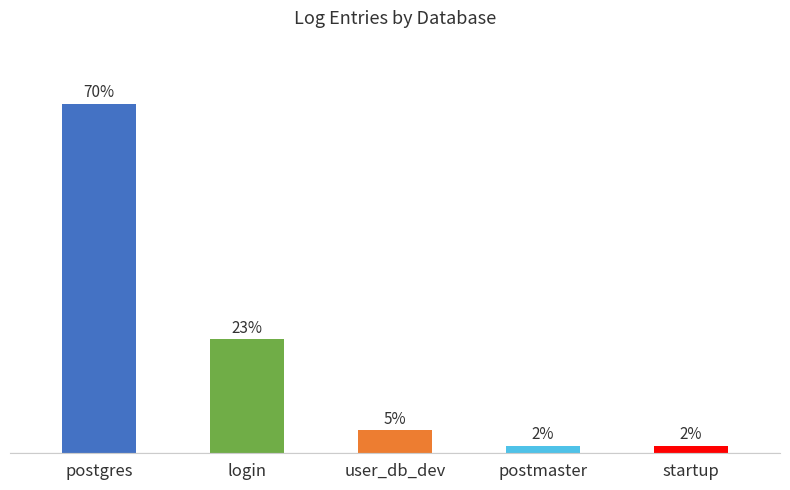

Does the chart contain stacked bars?

No